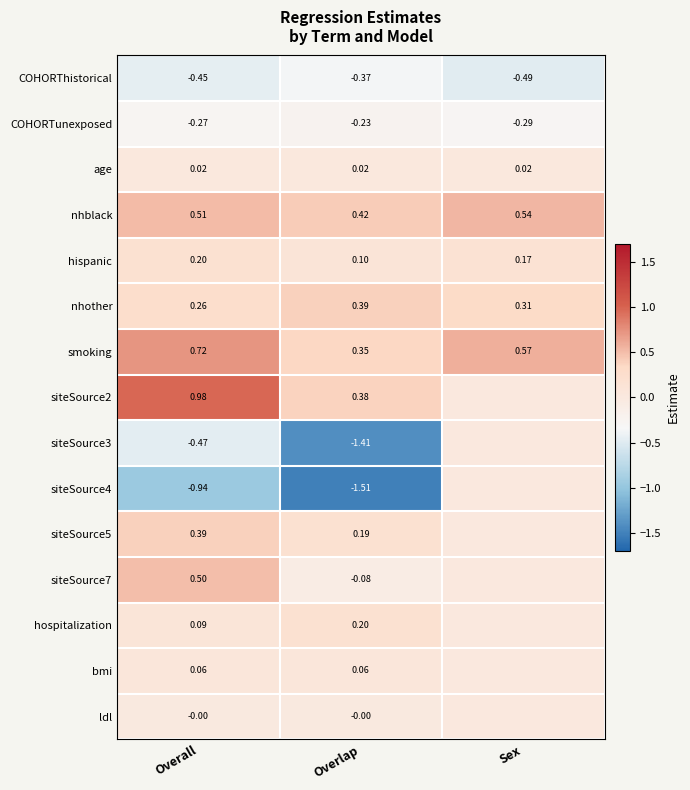

What is the maximum value shown in the chart?

1.0